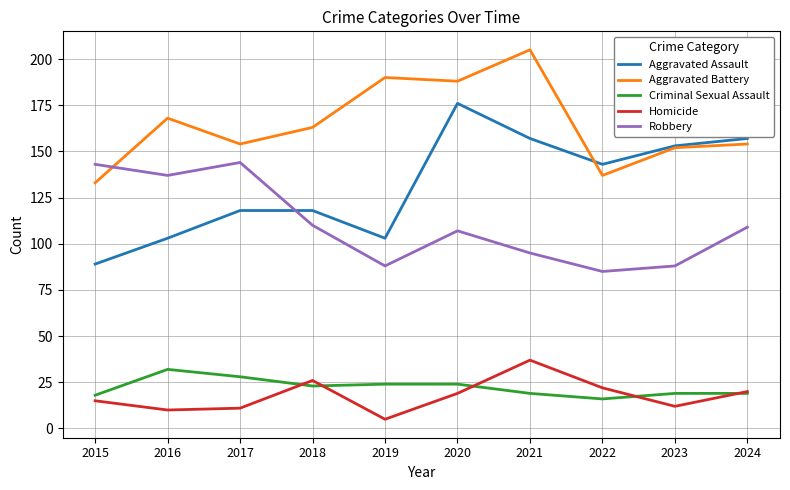

The value of Homicide at 2016 is 10. True or false?

True